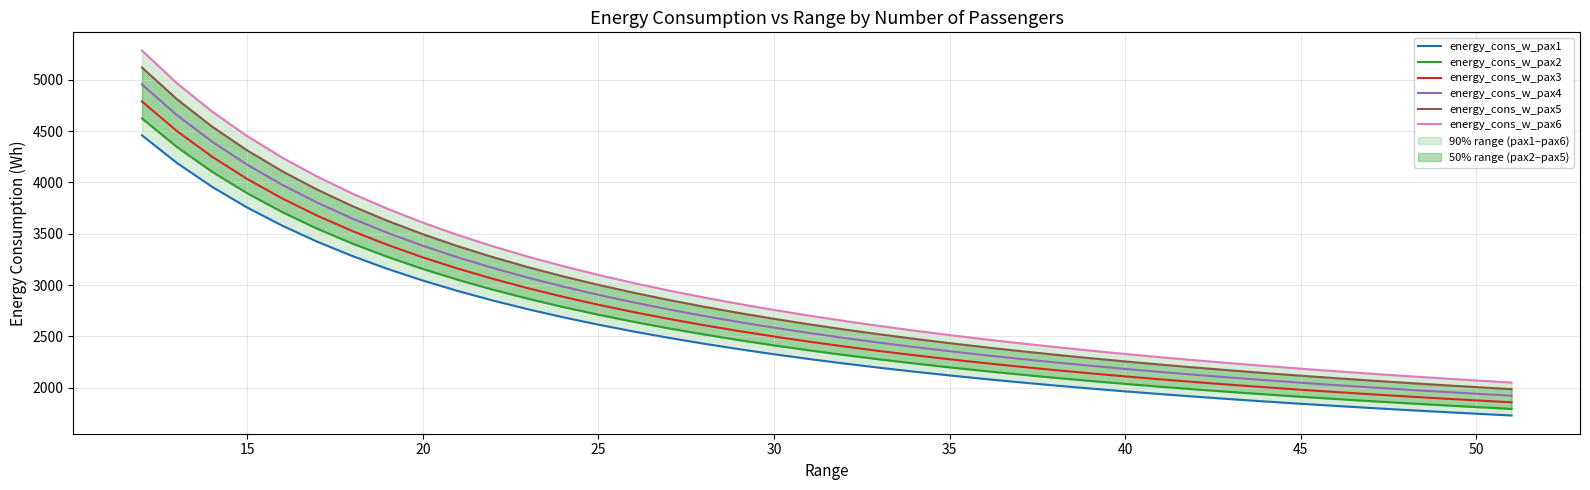

What is the lowest value of the energy_cons_w_pax4 series?

1923.5